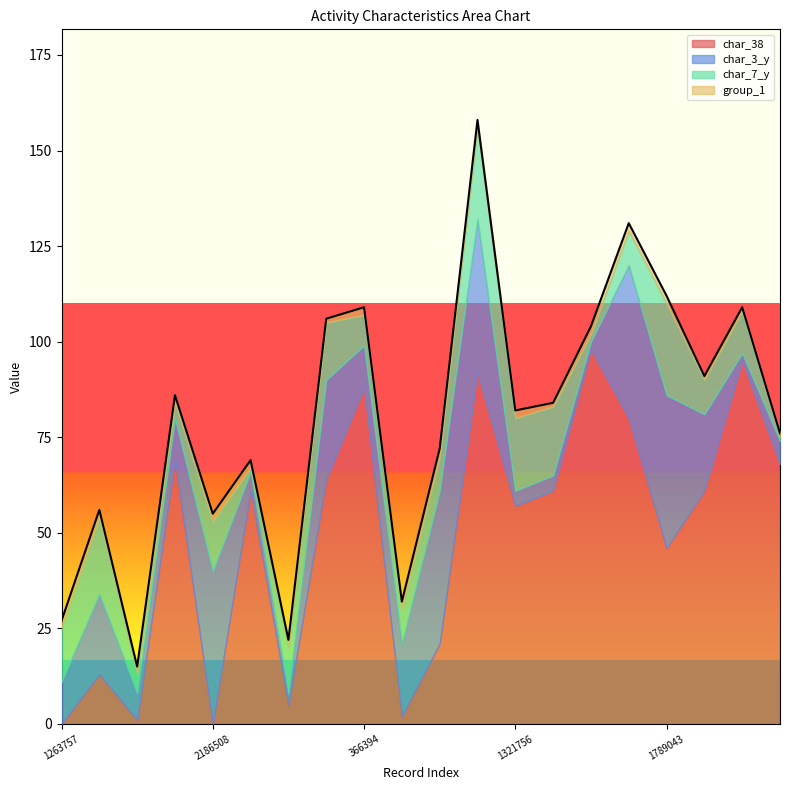

Where is the first local minimum for char_7_y?

1210949